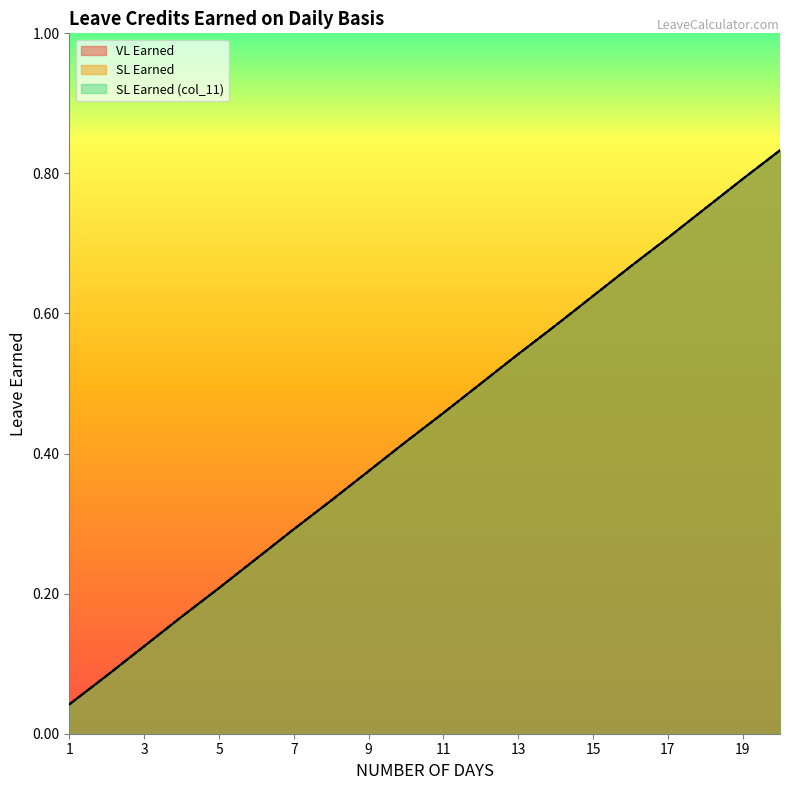

What is the value of the SL Earned point at the 9th from the left?

0.4